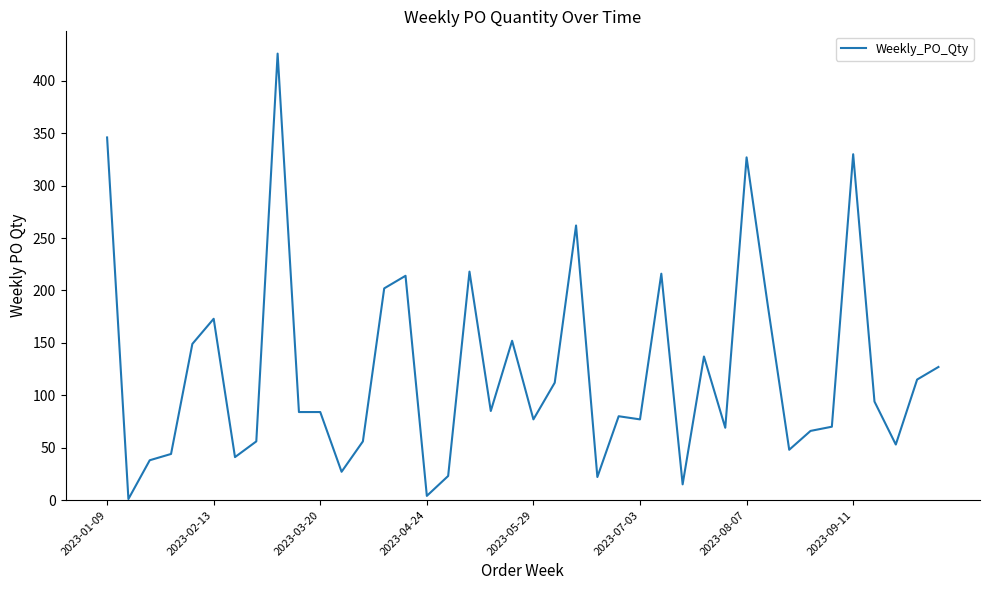

Does the chart have visible grid lines?

No